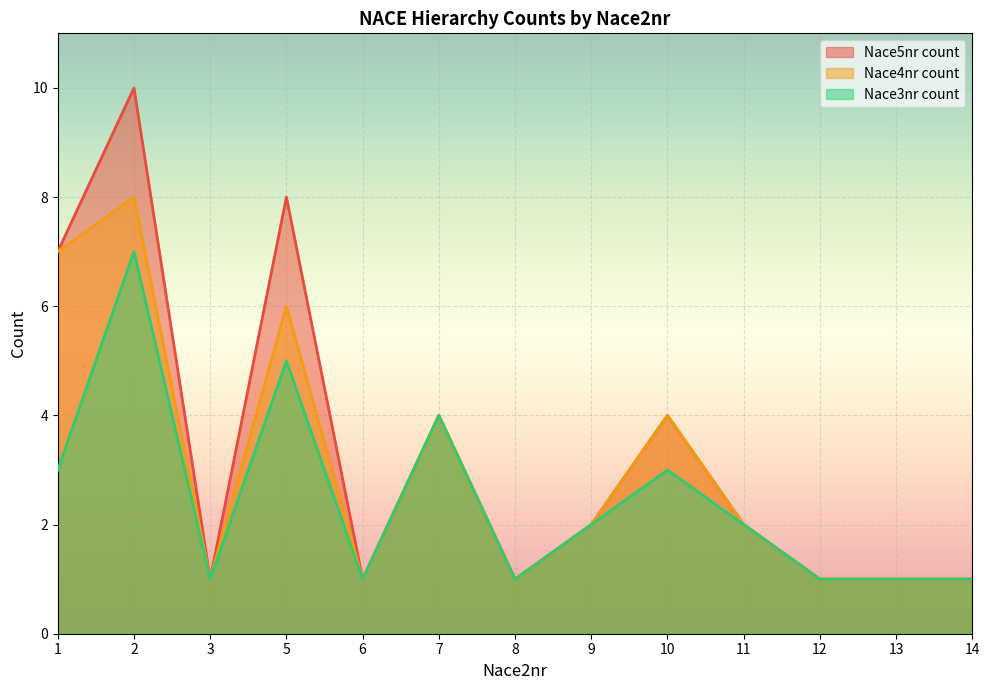

What value does the Nace5nr count series have at 10?

4